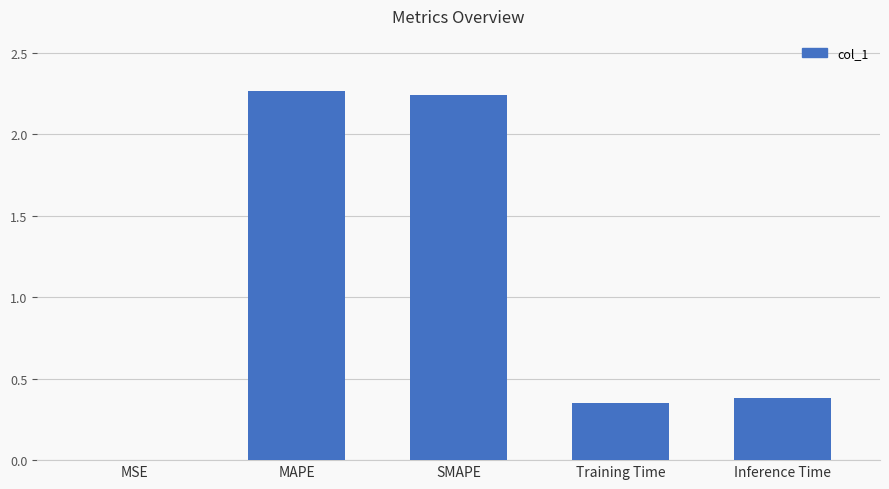

Between MSE and MAPE, which is larger?

MAPE